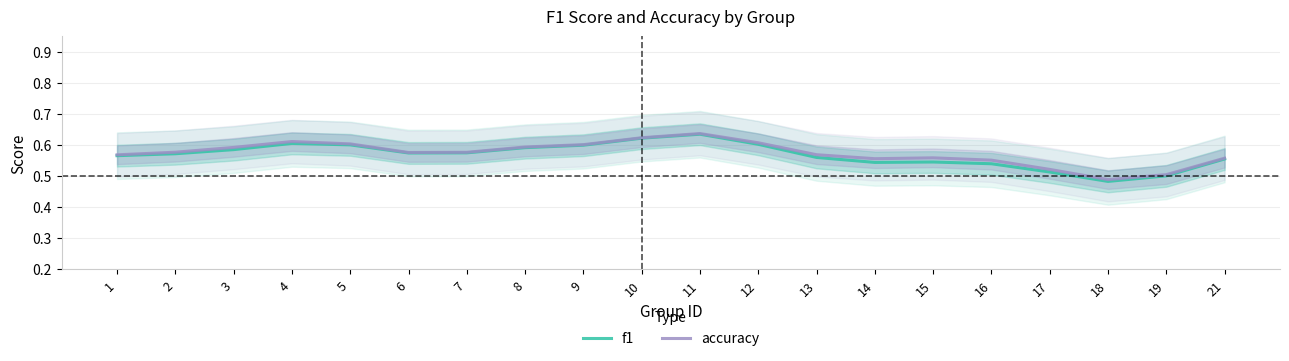

Count the number of data series in this chart.

2